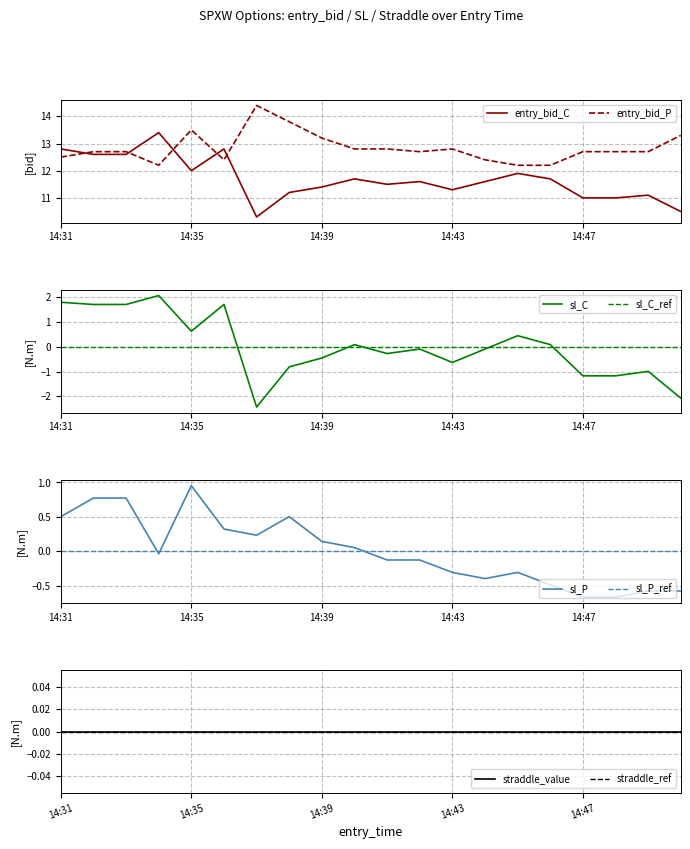

Is it true that sl_P equals 0.5 at 14:31?

True